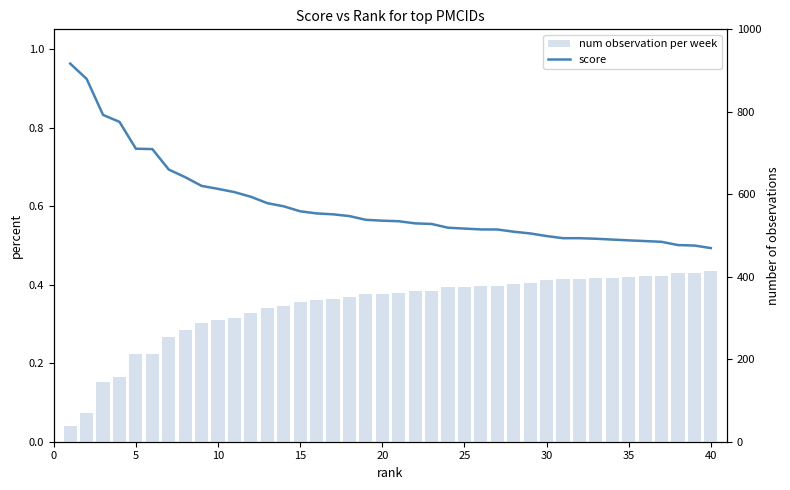

What are all the series names shown in the legend?

score, num observation per week